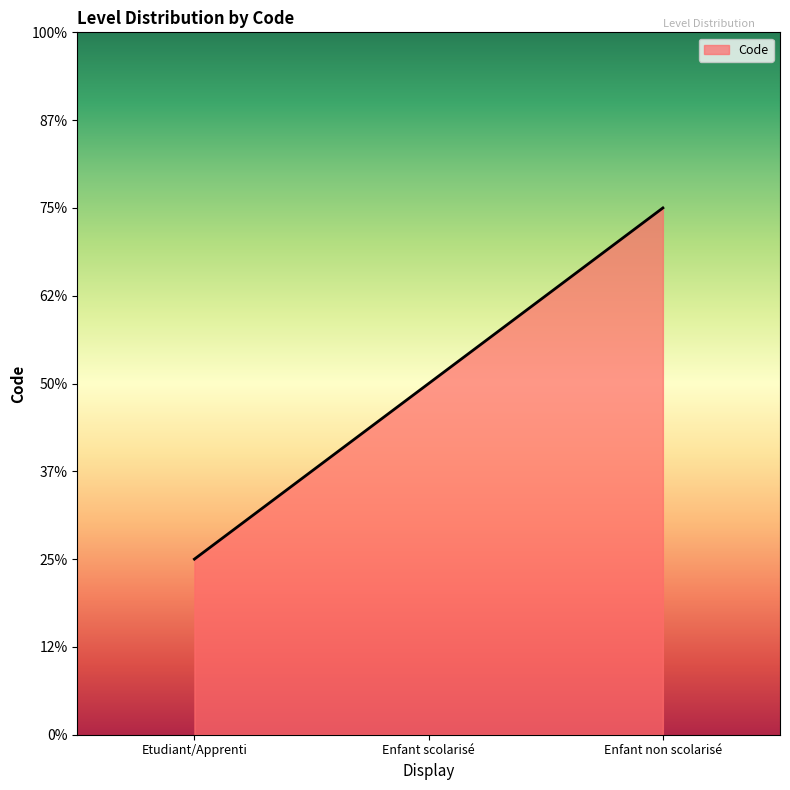

At which label is the value closest to 2?

Enfant scolarisé